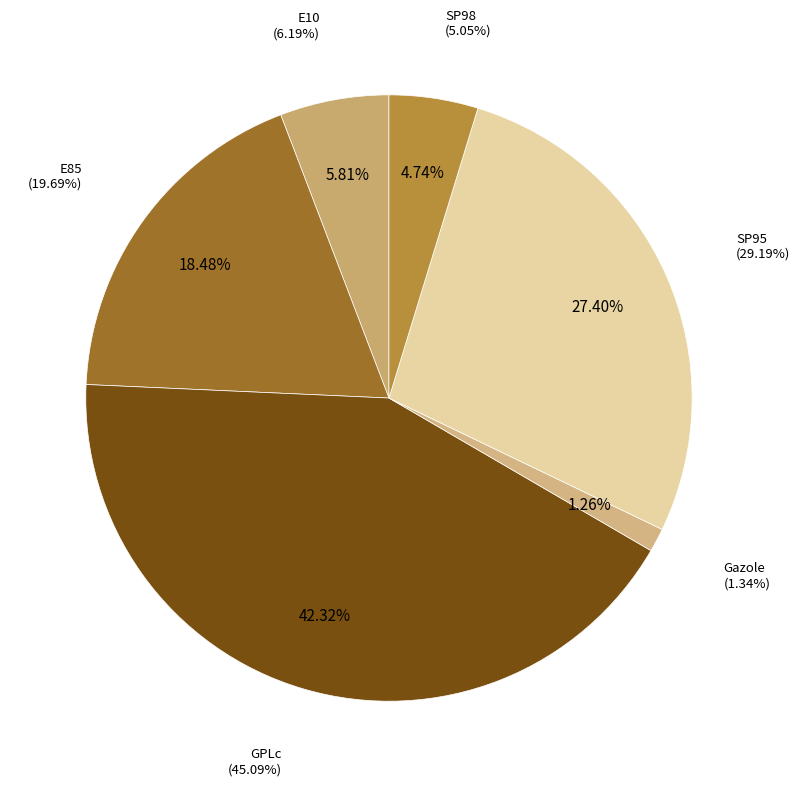

Is it true that Gazole is 1% of the pie?

True